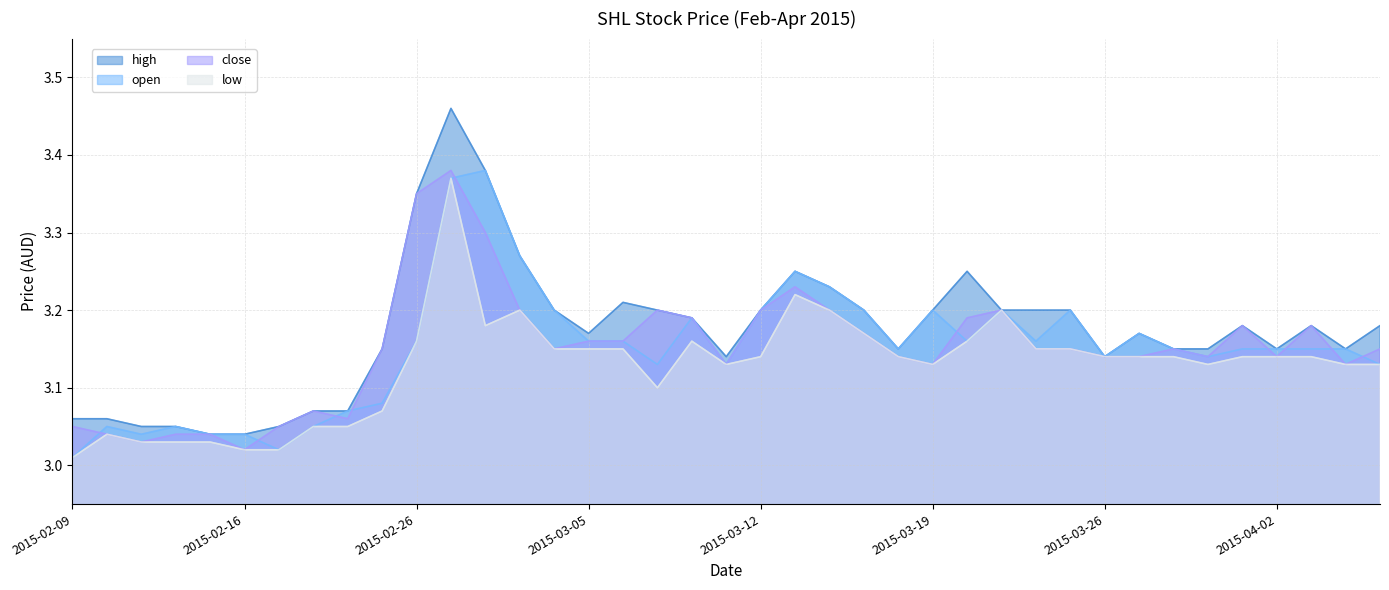

What is the smallest value displayed?

3.0